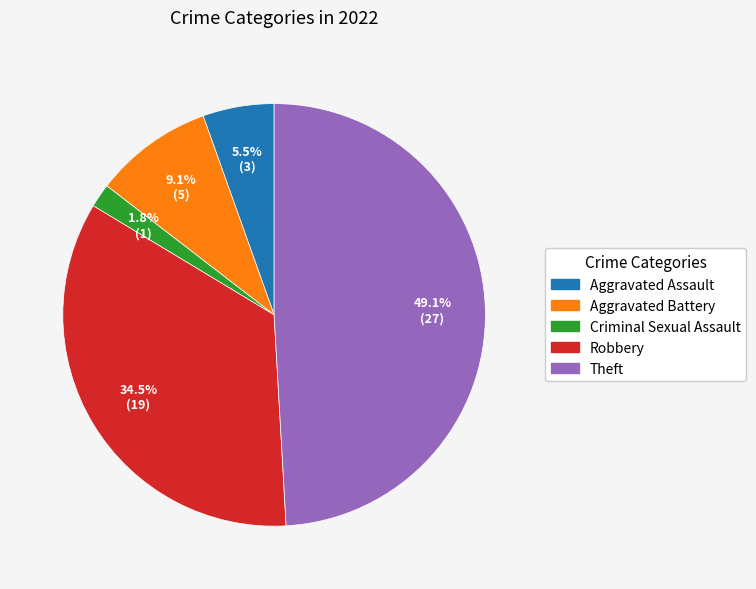

What is the ratio of the value at Criminal Sexual Assault to the value at Aggravated Battery?

0.2